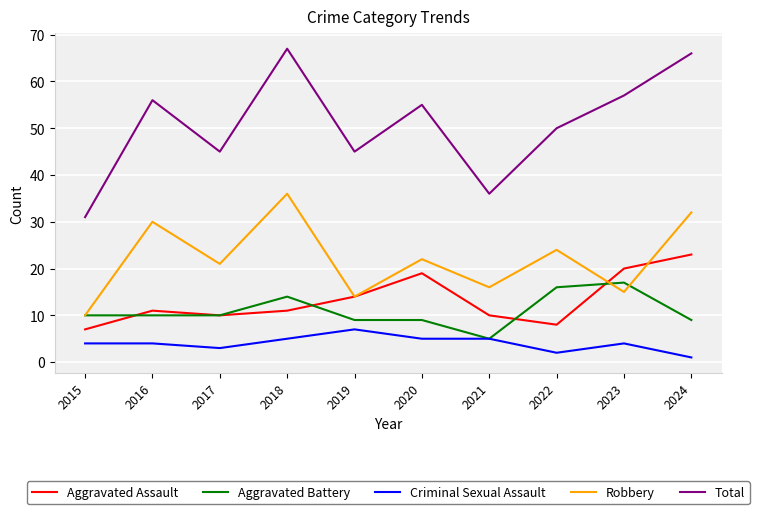

What is the average value of the Criminal Sexual Assault series?

4